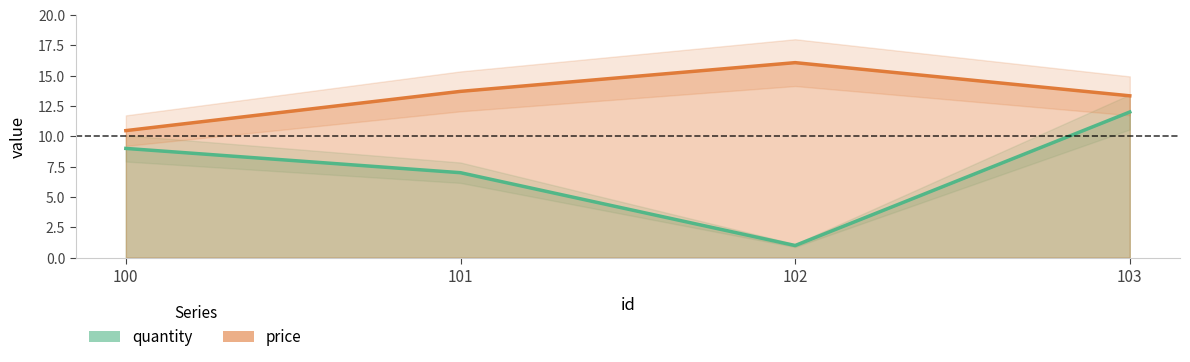

Which series has the largest range (max minus min)?

quantity